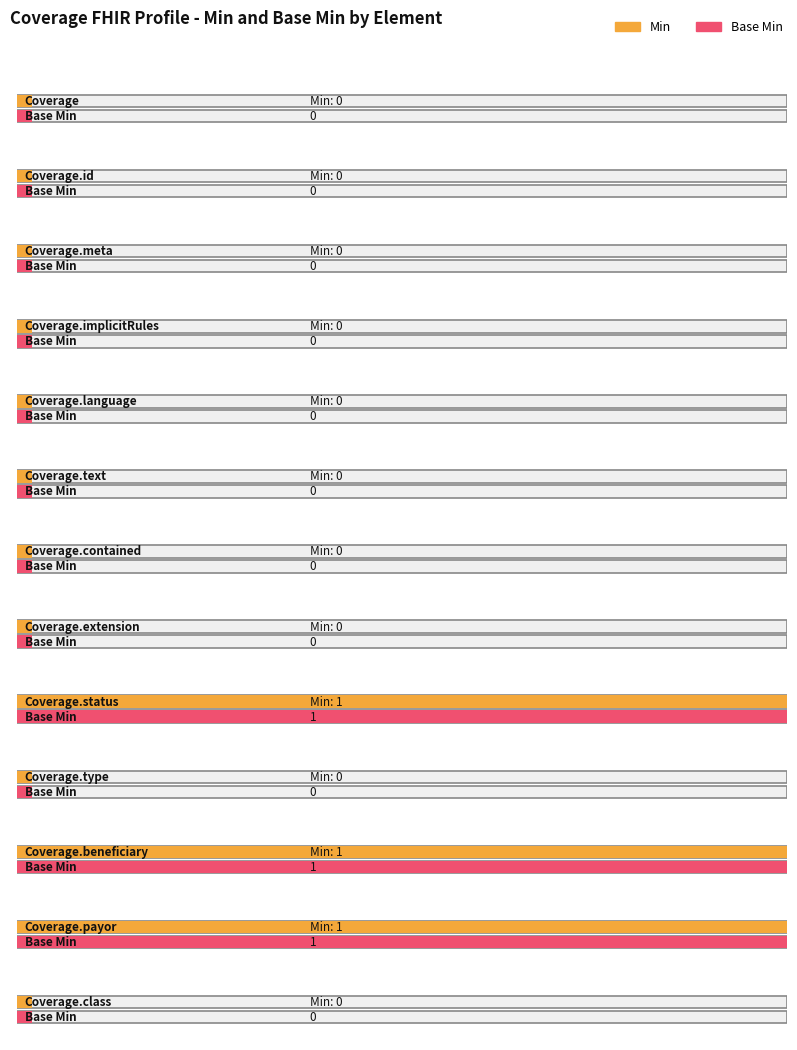

The value of Min at Coverage.meta is 1. True or false?

False